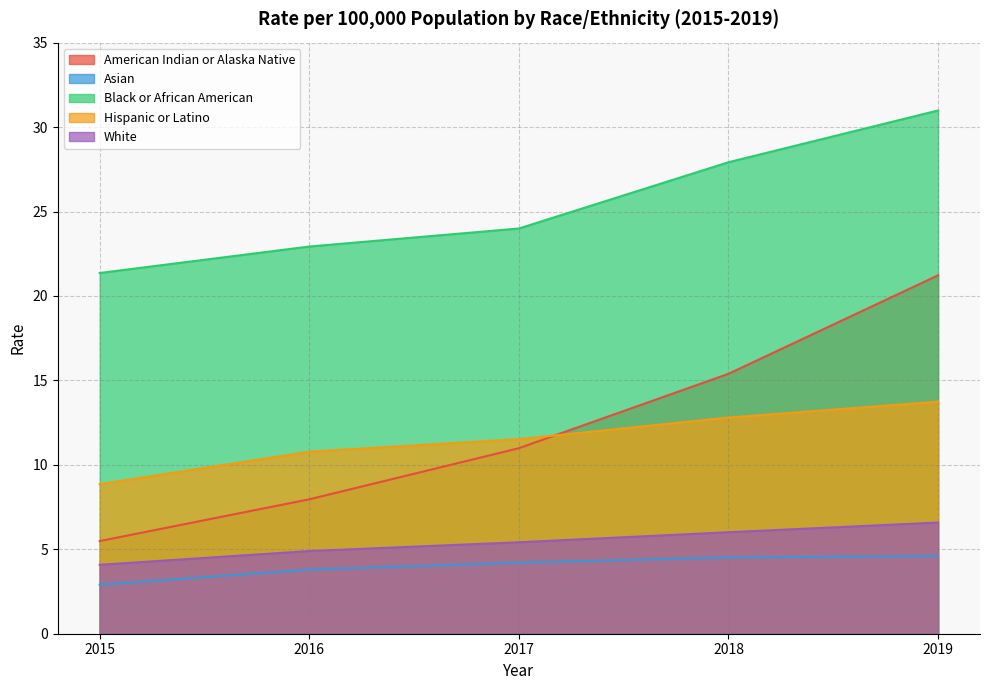

What are all the series names shown in the legend?

American Indian or Alaska Native, Asian, Black or African American, Hispanic or Latino, White